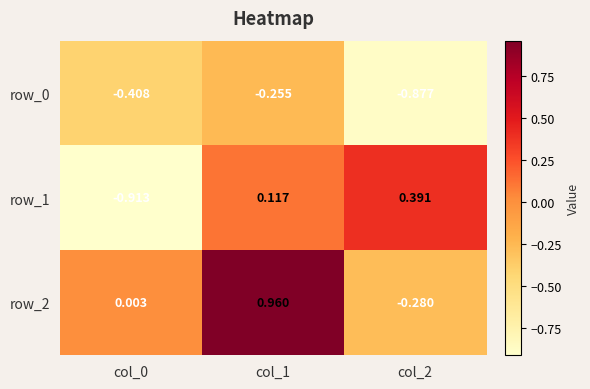

Is the value of row_2 at col_0 greater than the value of row_0 at col_2?

Yes